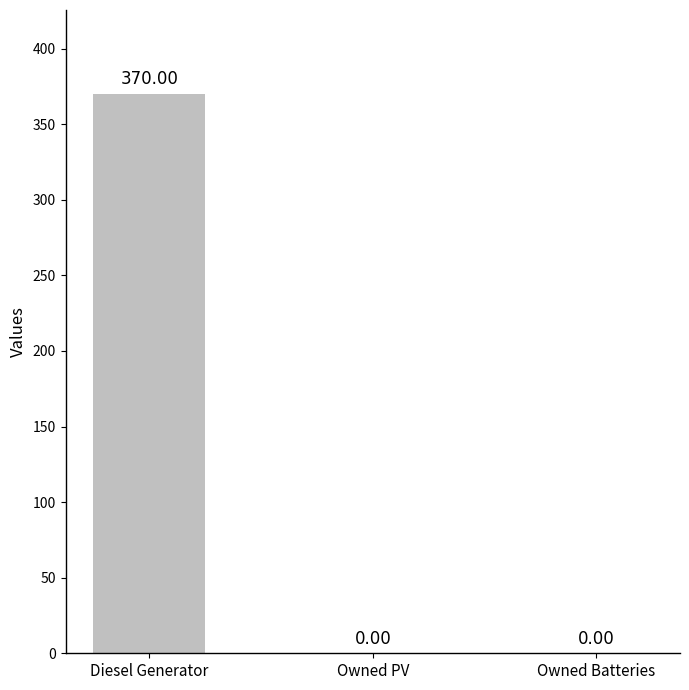

Which category has the highest value across all series?

Diesel Generator